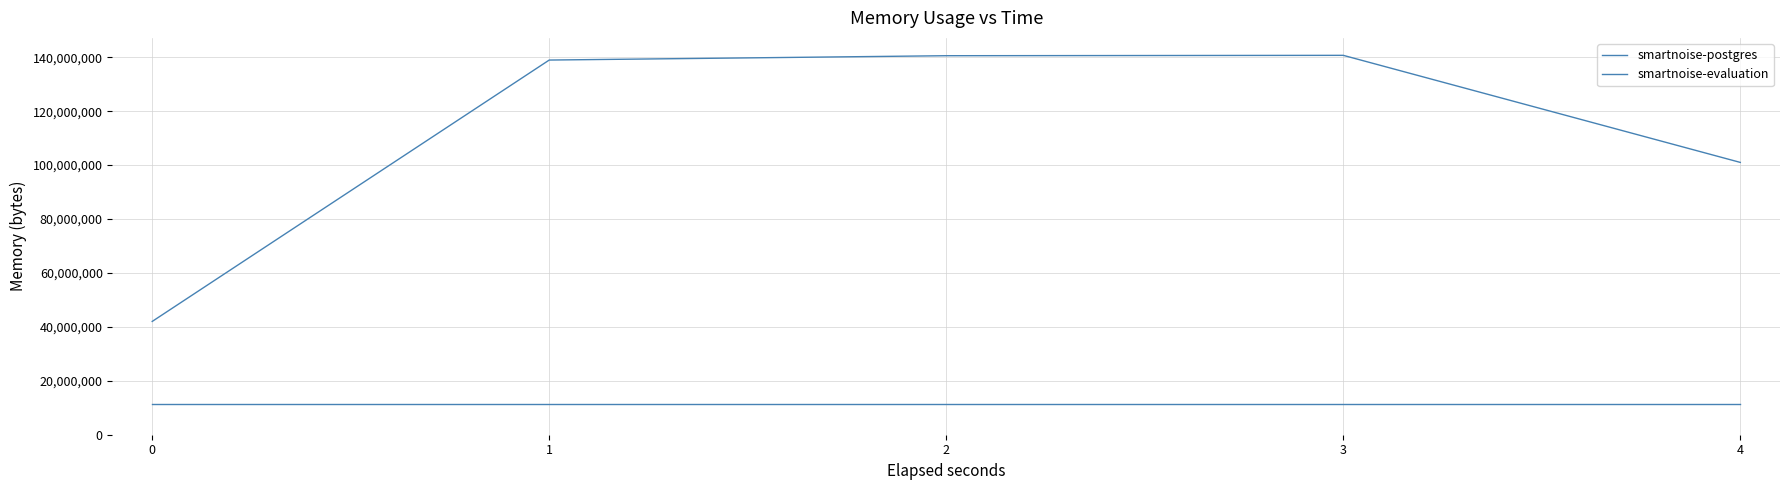

Does the chart have visible grid lines?

Yes